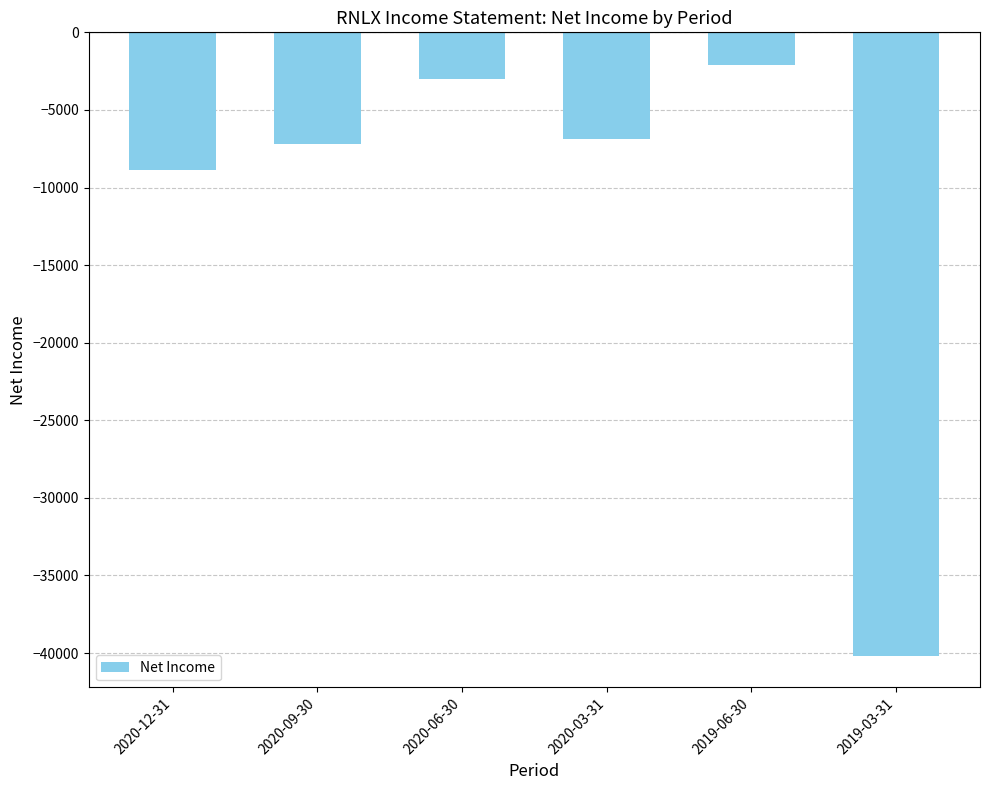

Reading right to left, list all the values displayed in this chart.

-40200	-2100	-6900	-3000	-7200	-8900